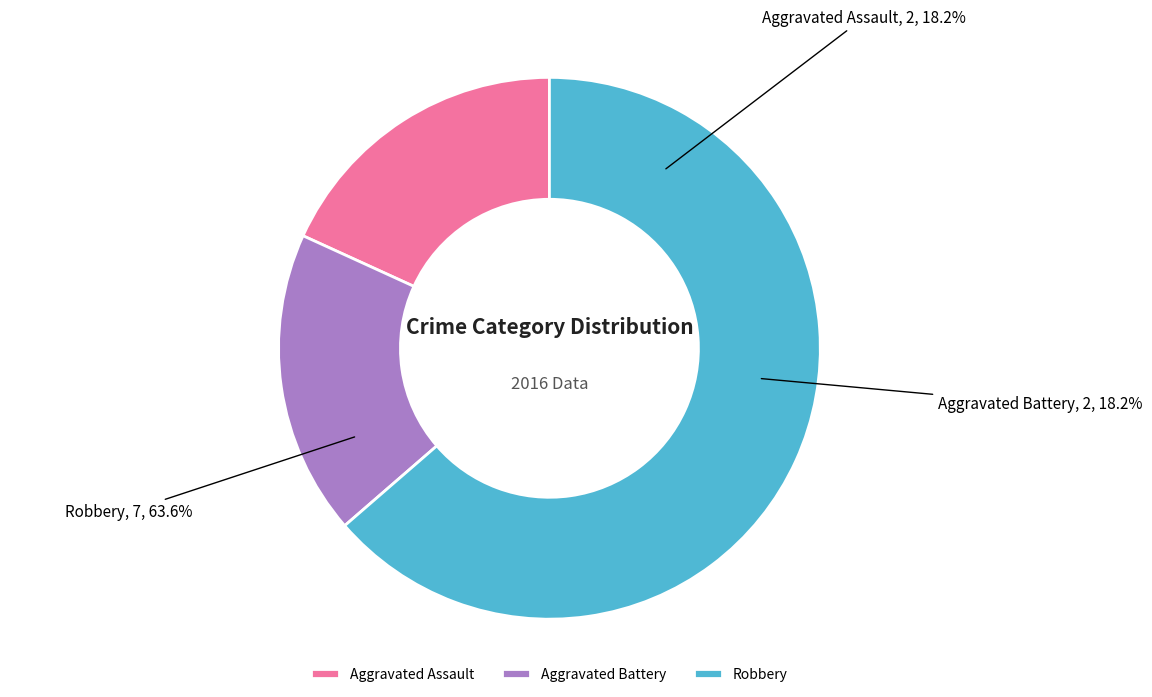

True or false: Robbery accounts for 64% of the total.

True